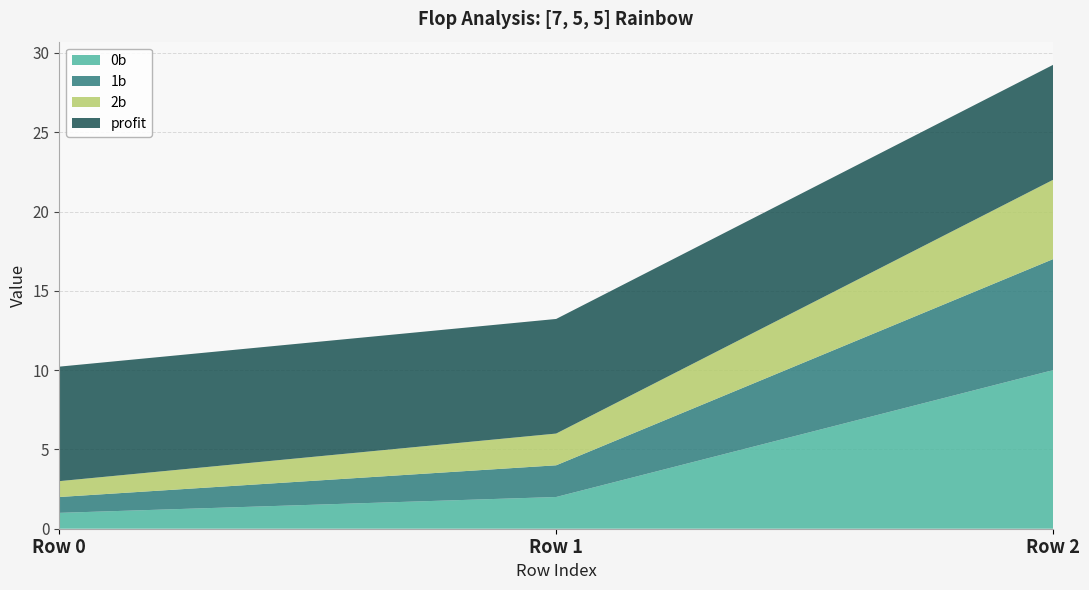

Reading left to right, transcribe all the data shown in this chart.

0b: 1.0	2.0	10.0
1b: 1.0	2.0	7.0
2b: 1.0	2.0	5.0
profit: 7.2	7.2	7.2